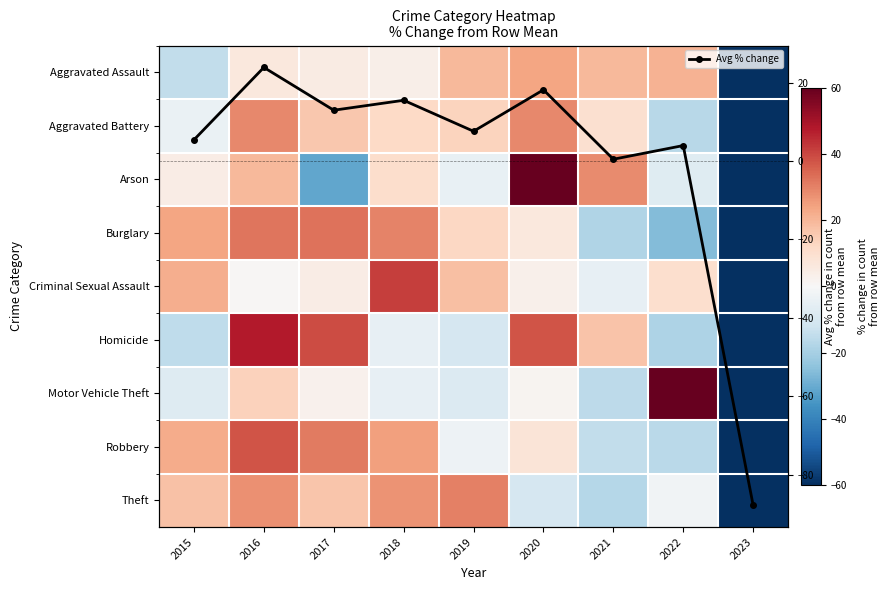

What is the total value across all series at 2017?

129.5